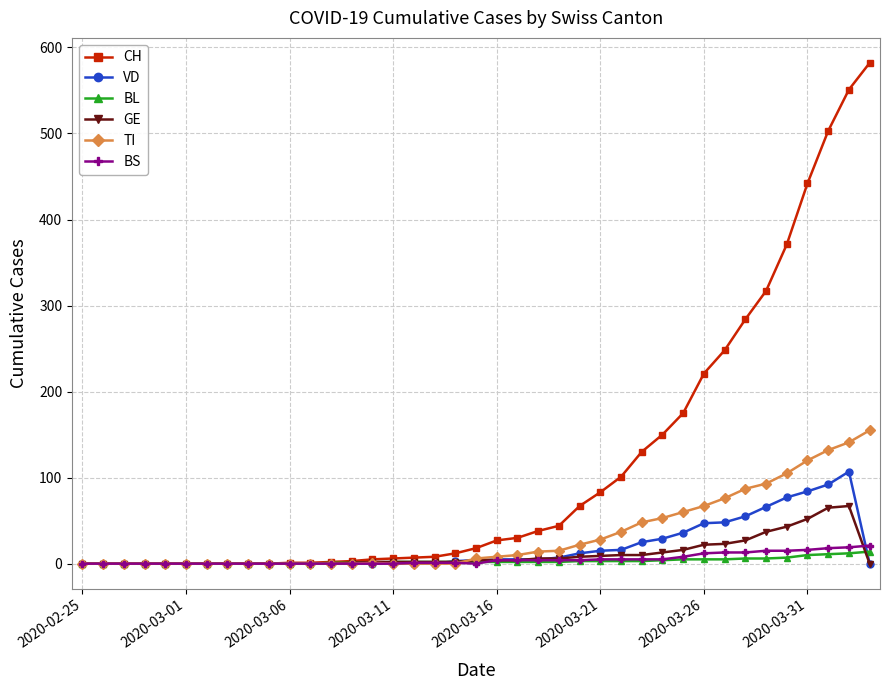

Count the number of categories in the chart.

39